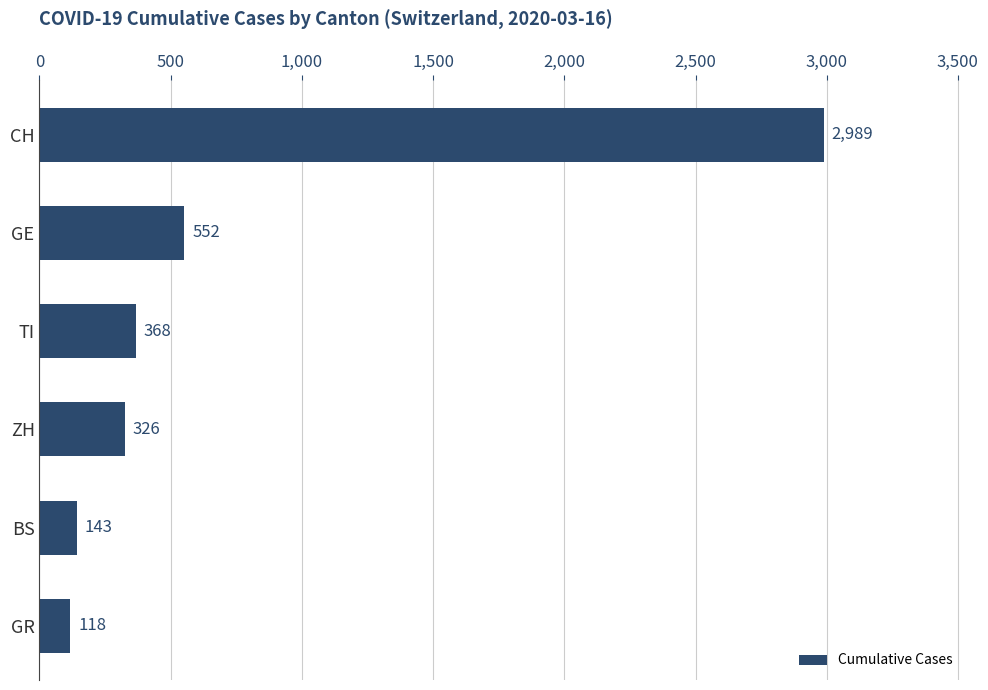

At which category does the chart reach its minimum across all series?

GR